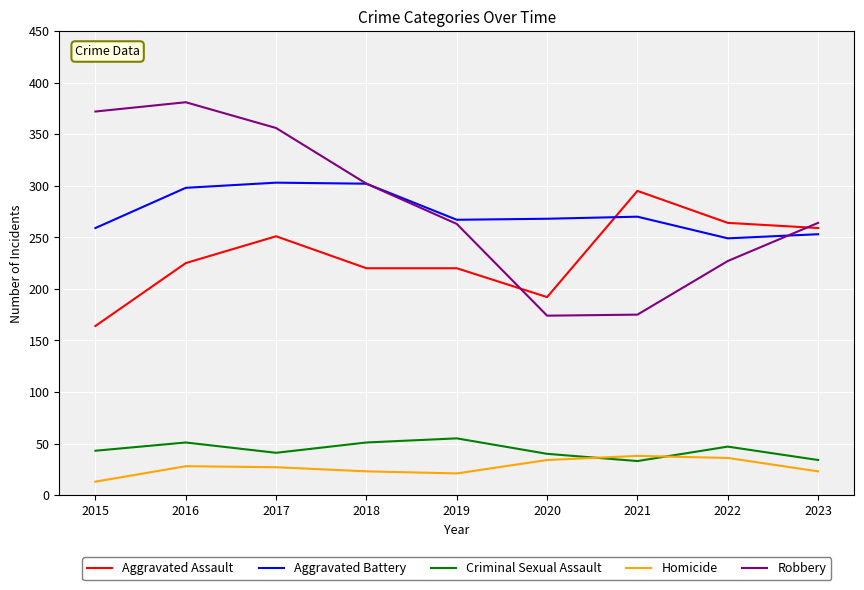

True or false: Aggravated Assault has more than 1 points higher than both neighbors.

True